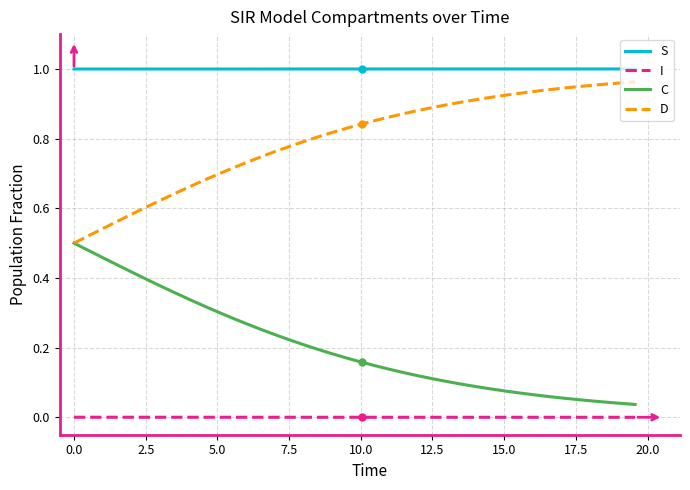

Which series has the largest total across all categories?

S